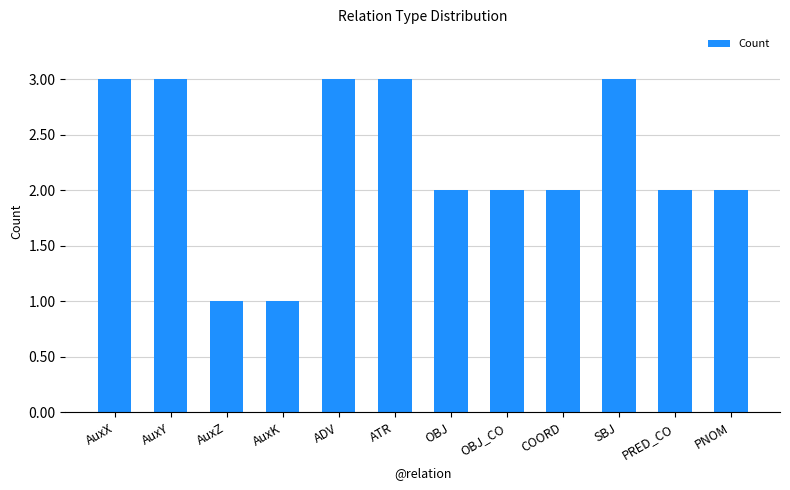

Is it true that the value at AuxK is 1?

True